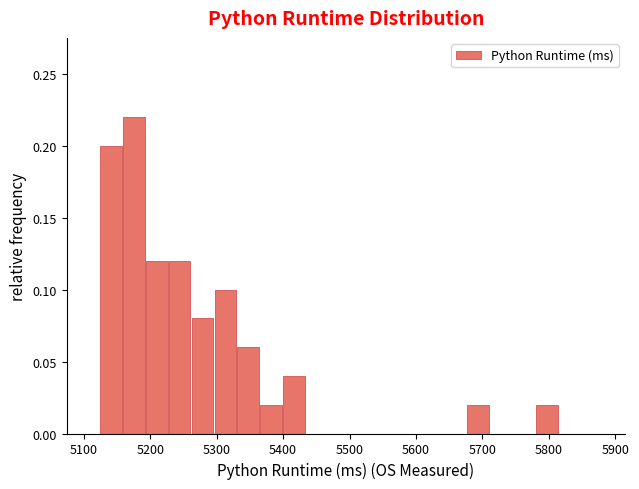

Around what value on the x-axis is the tallest bar? Give the approximate position of its centre, as read against the axis.

5170